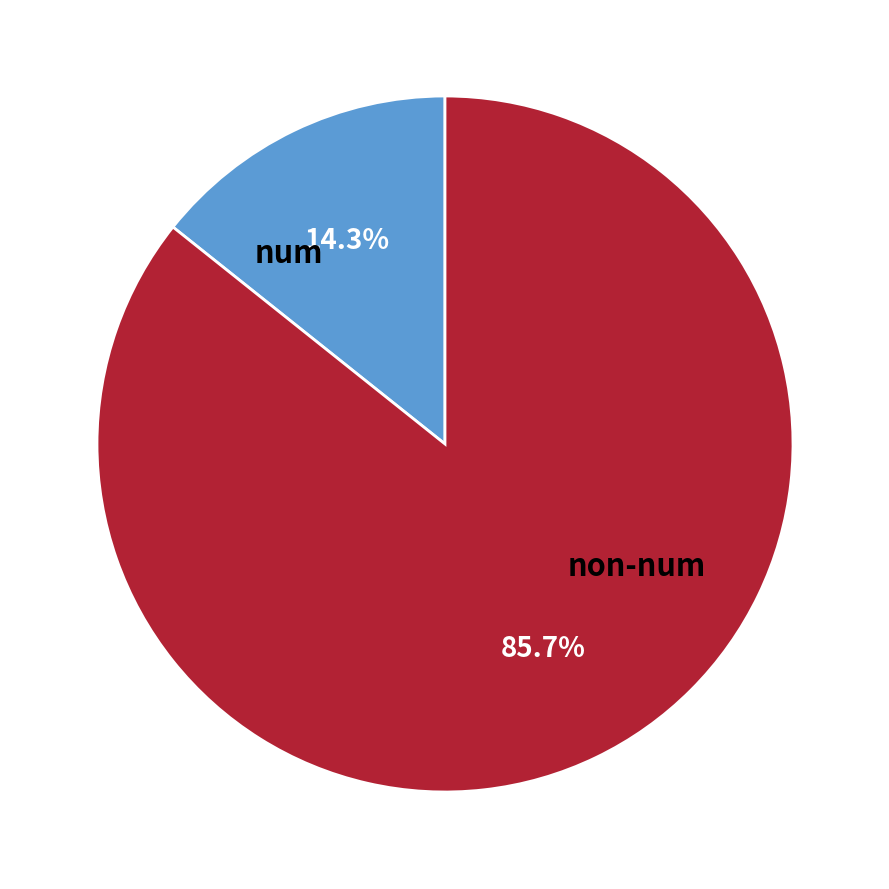

Between non-num and num, which is larger?

non-num